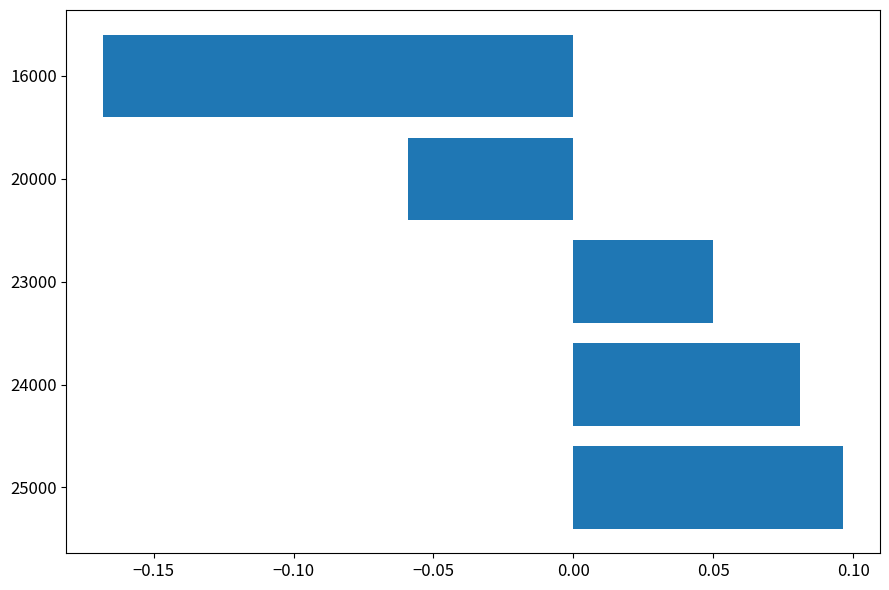

True or false: the data shows -0.0 at 20000.

False